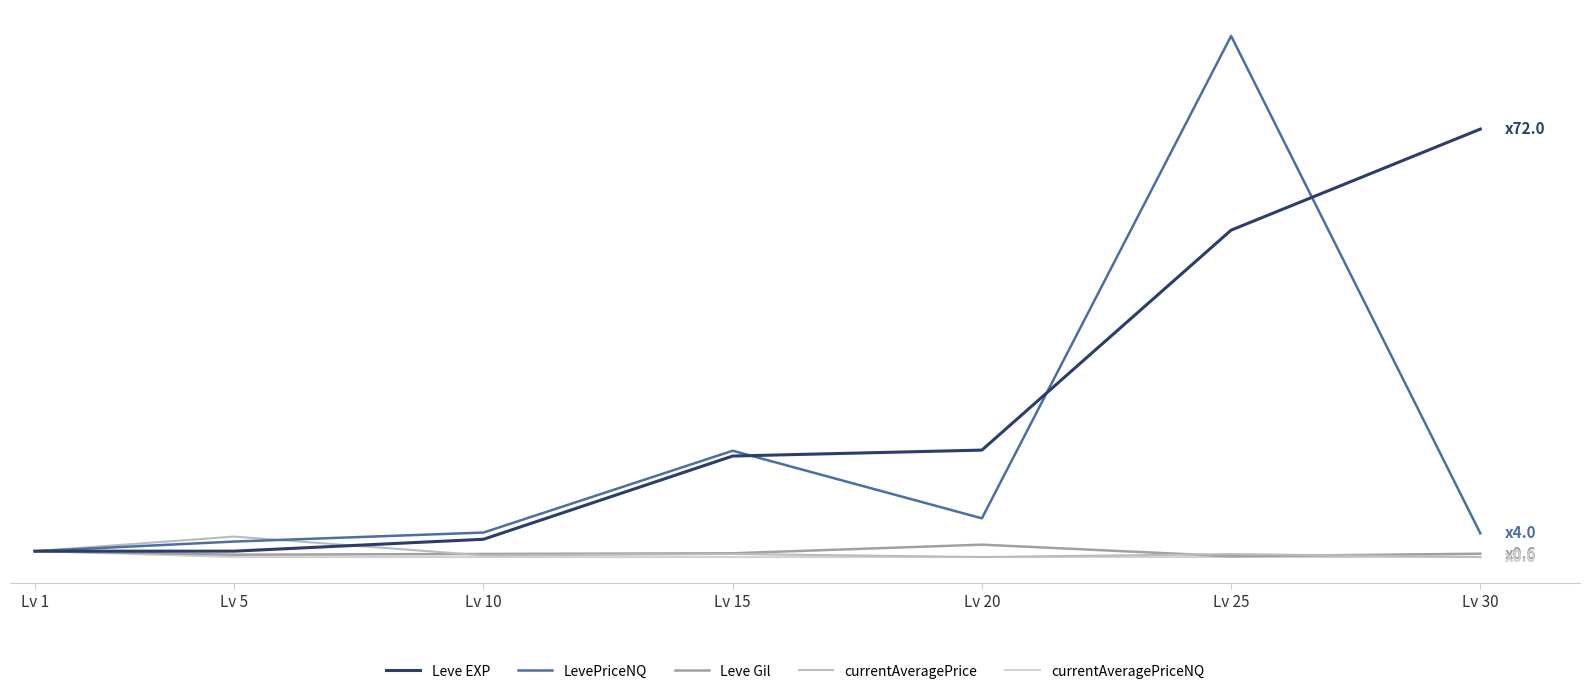

True or false: LevePriceNQ has more than 2 points higher than both neighbors.

False